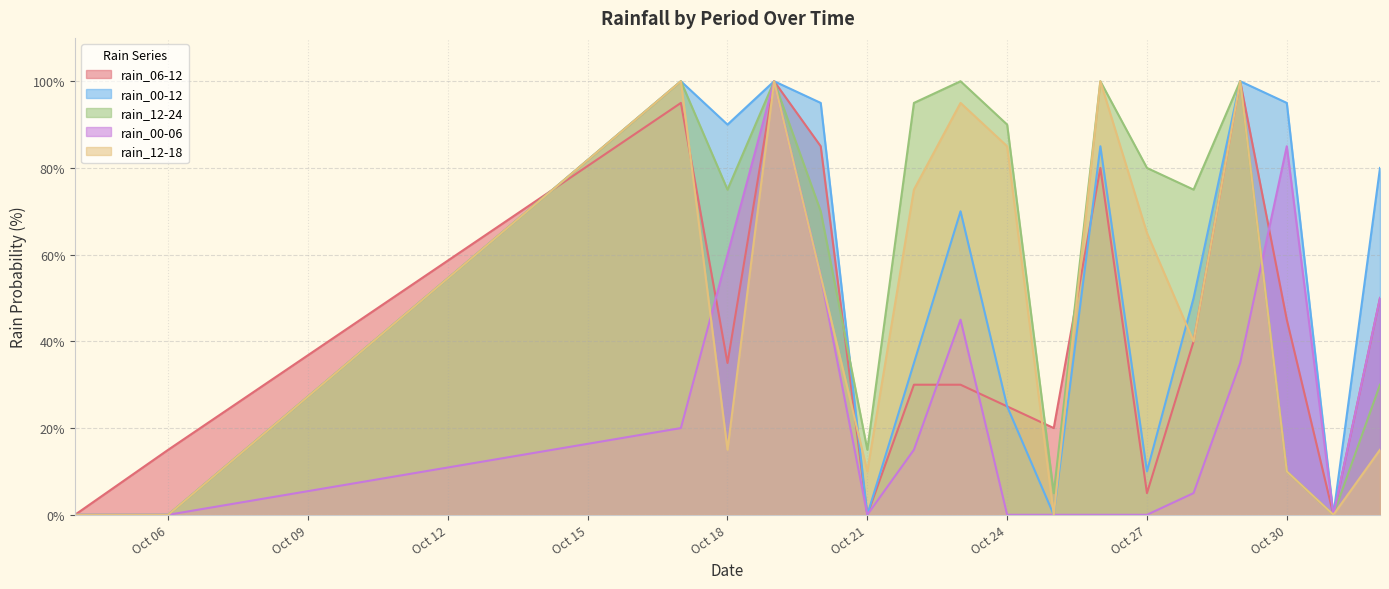

Where does the rain_12-24 series first go above 75?

2023-10-17